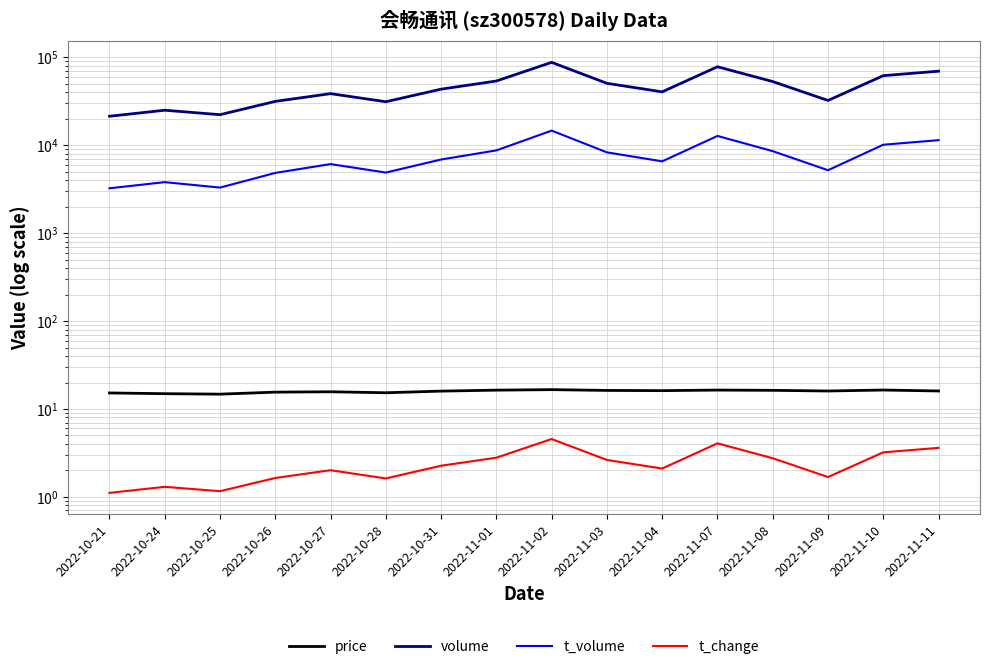

Reading left to right, list all the values displayed in this chart.

price: 2022-10-21=15.2	2022-10-24=14.9	2022-10-25=14.7	2022-10-26=15.5	2022-10-27=15.7	2022-10-28=15.3	2022-10-31=16.0	2022-11-01=16.4	2022-11-02=16.6	2022-11-03=16.2	2022-11-04=16.2	2022-11-07=16.4	2022-11-08=16.3	2022-11-09=16.0	2022-11-10=16.4	2022-11-11=16.0
volume: 2022-10-21=21385.0	2022-10-24=25055.0	2022-10-25=22283.0	2022-10-26=31588.0	2022-10-27=38670.0	2022-10-28=31291.0	2022-10-31=43493.0	2022-11-01=53840.0	2022-11-02=87790.0	2022-11-03=50685.0	2022-11-04=40541.0	2022-11-07=78239.0	2022-11-08=53080.0	2022-11-09=32338.0	2022-11-10=61935.0	2022-11-11=69669.0
t_volume: 2022-10-21=3242.0	2022-10-24=3806.0	2022-10-25=3301.0	2022-10-26=4848.0	2022-10-27=6108.0	2022-10-28=4894.0	2022-10-31=6887.0	2022-11-01=8745.0	2022-11-02=14688.0	2022-11-03=8307.0	2022-11-04=6562.0	2022-11-07=12774.0	2022-11-08=8573.0	2022-11-09=5203.0	2022-11-10=10145.0	2022-11-11=11432.0
t_change: 2022-10-21=1.1	2022-10-24=1.3	2022-10-25=1.2	2022-10-26=1.6	2022-10-27=2.0	2022-10-28=1.6	2022-10-31=2.3	2022-11-01=2.8	2022-11-02=4.5	2022-11-03=2.6	2022-11-04=2.1	2022-11-07=4.1	2022-11-08=2.8	2022-11-09=1.7	2022-11-10=3.2	2022-11-11=3.6